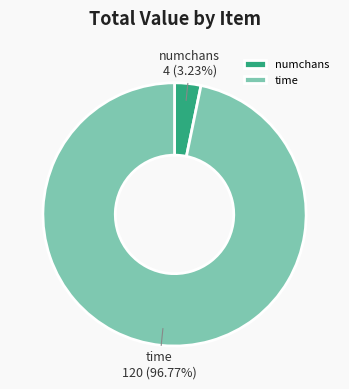

Which has a higher value, numchans or time?

time